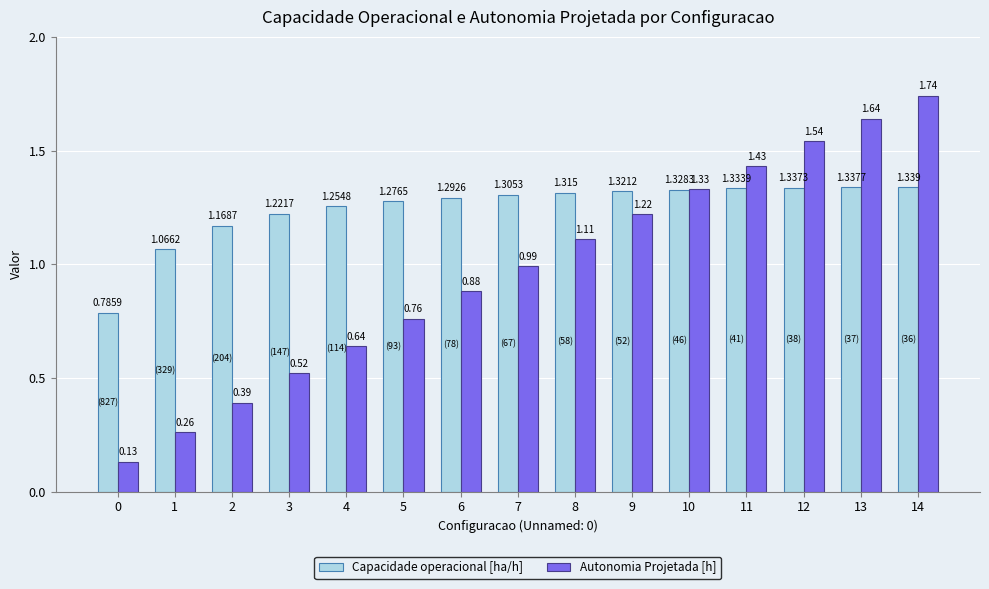

Which series has the widest spread of values?

Autonomia Projetada [h]